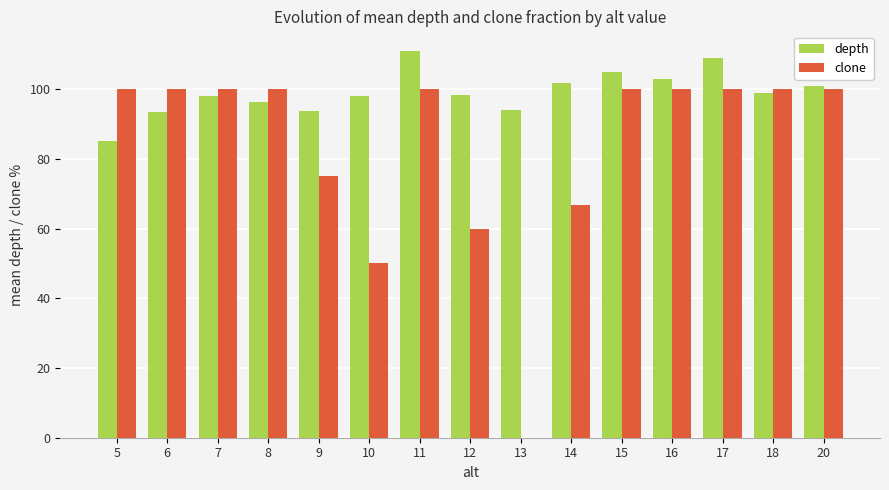

Which series has the largest total across all categories?

depth